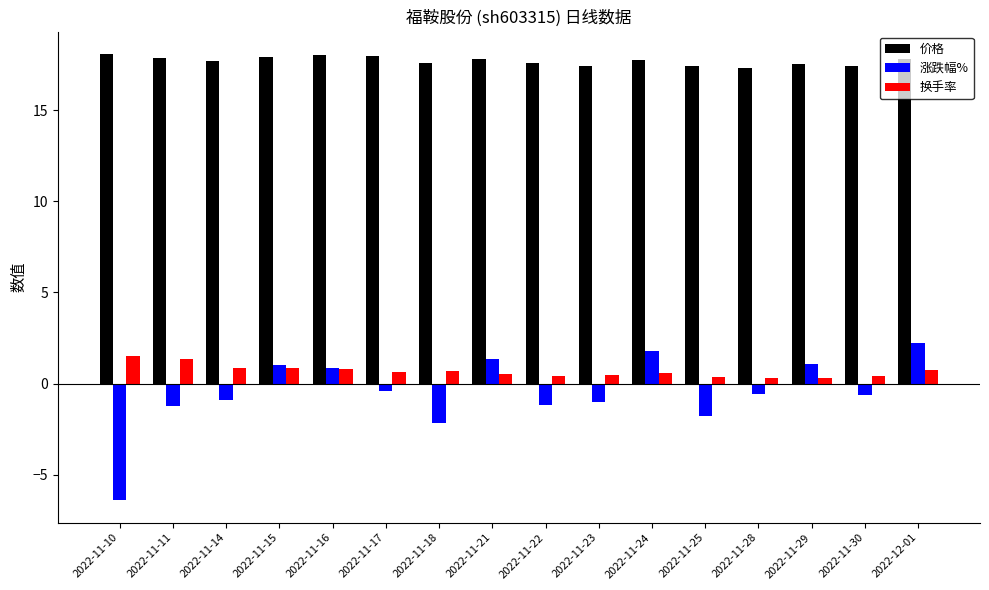

What is the sum of all 涨跌幅% values?

-7.9